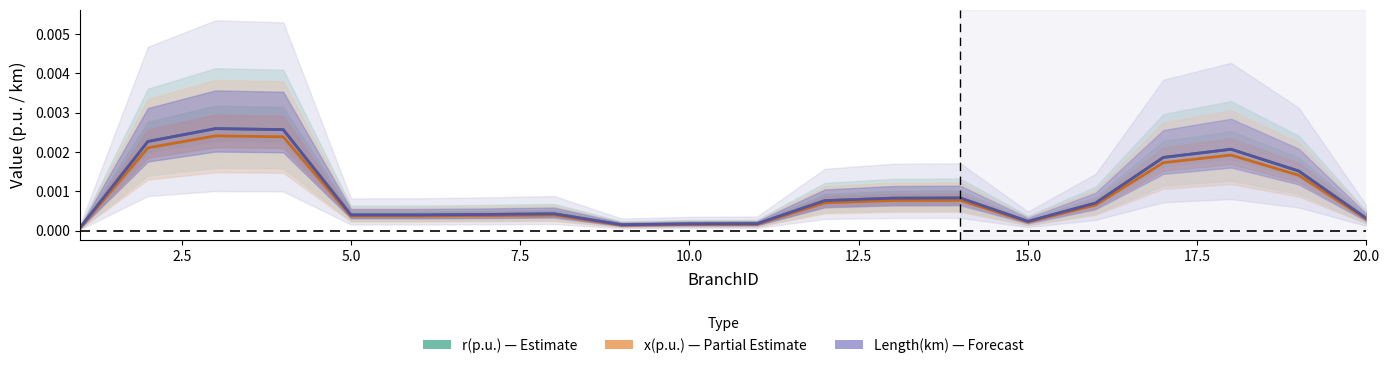

How many data points does each series have?

20